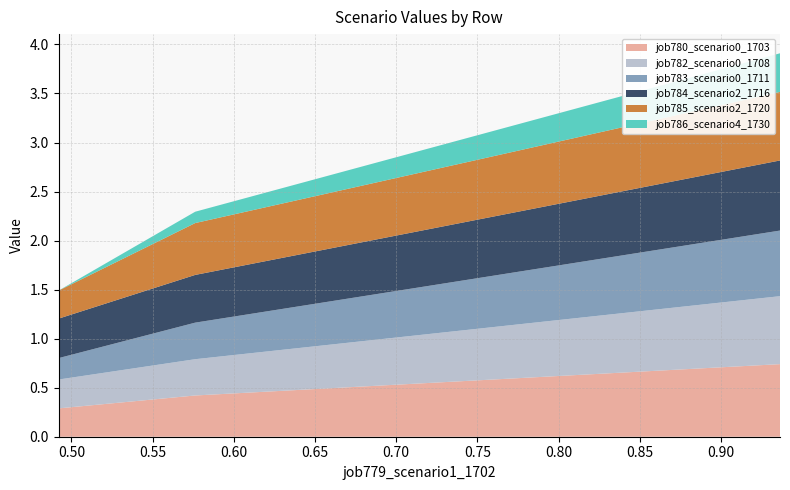

Reading left to right, list all the values displayed in this chart.

job780_scenario0_1703: in27=0.7	B14=0.4	B11=0.3
job782_scenario0_1708: in27=0.7	B14=0.4	B11=0.3
job783_scenario0_1711: in27=0.7	B14=0.4	B11=0.2
job784_scenario2_1716: in27=0.7	B14=0.5	B11=0.4
job785_scenario2_1720: in27=0.7	B14=0.5	B11=0.3
job786_scenario4_1730: in27=0.4	B14=0.1	B11=0.0